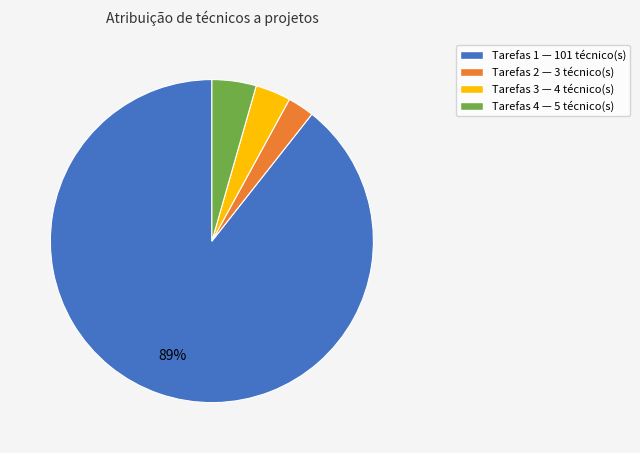

To the nearest percent, what is the average slice percentage?

25%